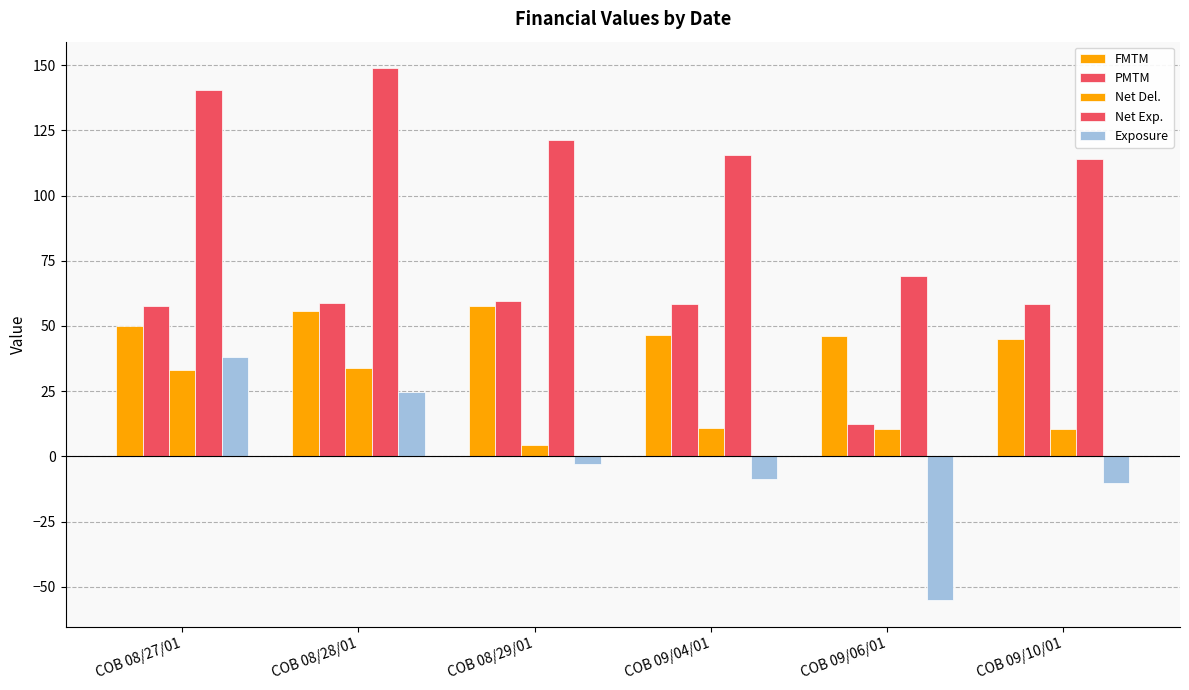

Reading left to right, list all the values displayed in this chart.

FMTM: 49.9	55.9	57.7	46.5	46.0	44.9
PMTM: 57.5	59.0	59.5	58.3	12.6	58.5
Net Del.: 33.1	34.0	4.3	10.9	10.5	10.5
Net Exp.: 140.5	148.8	121.5	115.7	69.1	114.0
Exposure: 38.2	24.5	-2.8	-8.6	-55.2	-10.3